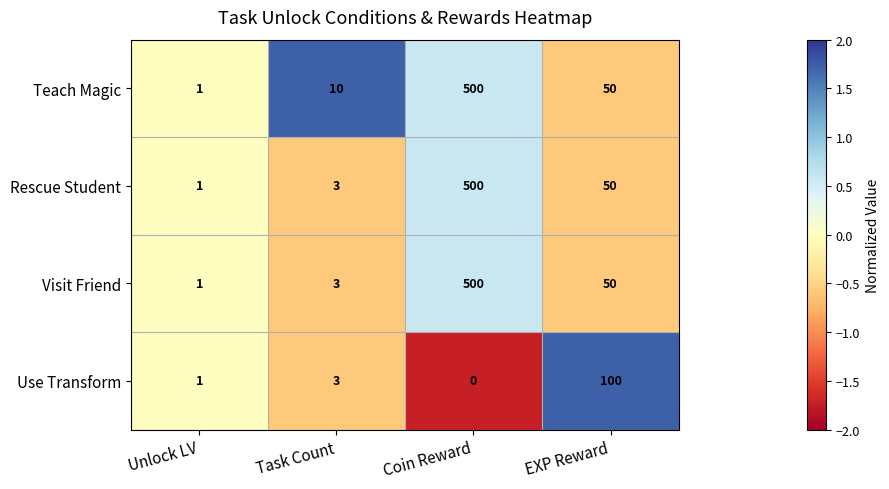

Rank the categories by Visit Friend value from highest to lowest.

Coin Reward, EXP Reward, Task Count, Unlock LV